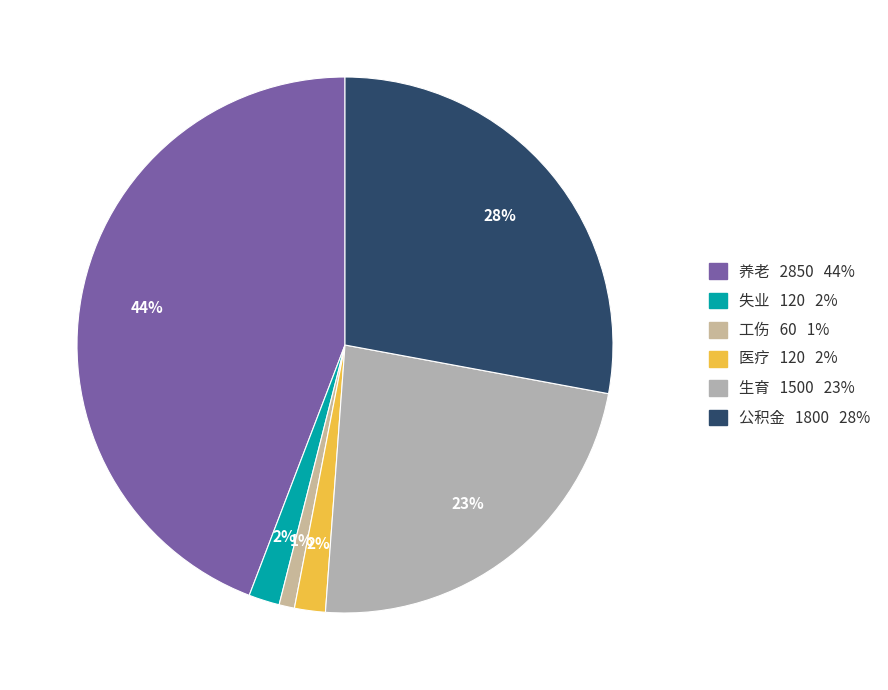

The 公积金 slice represents 28% of the pie. True or false?

True